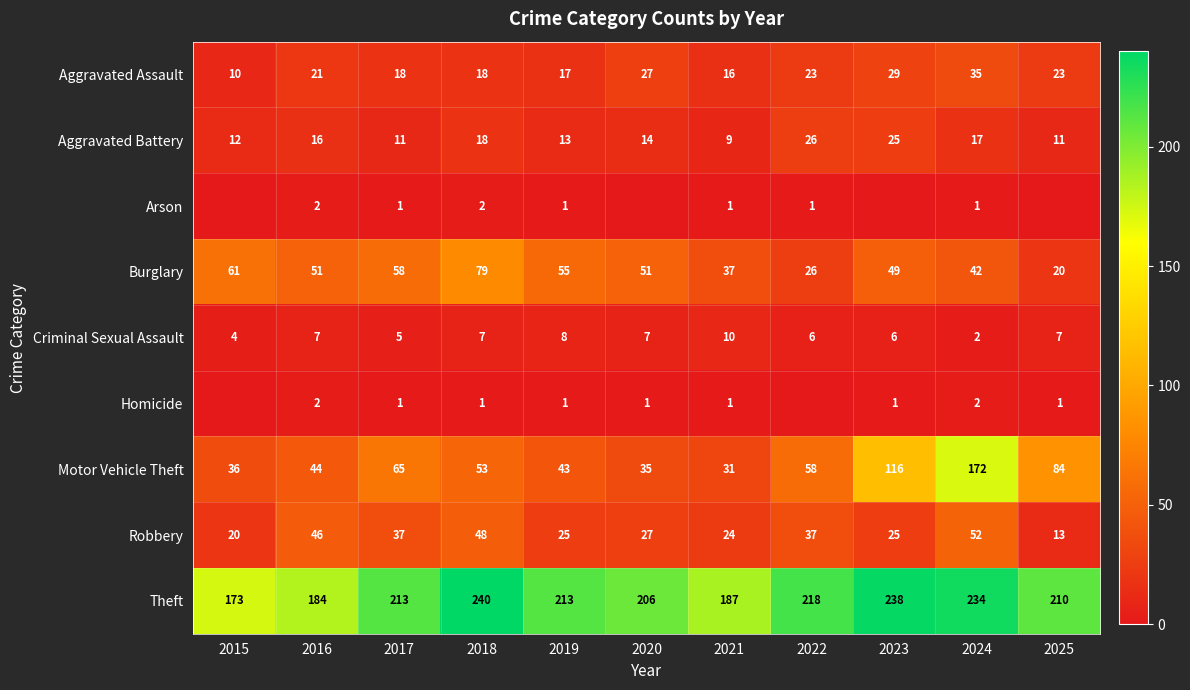

Which label corresponds to the largest value in the chart?

2018